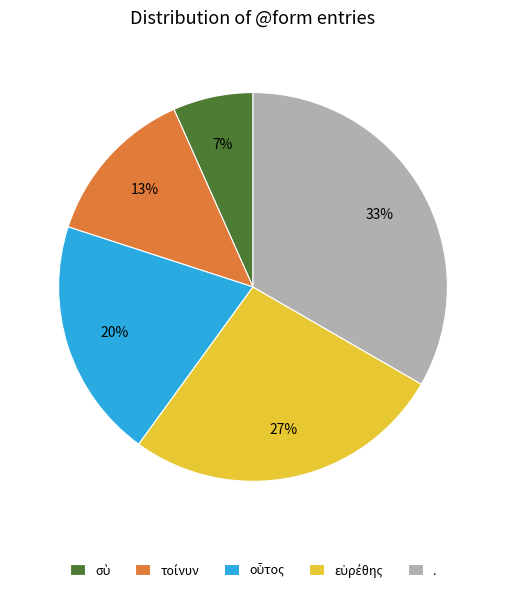

Count the number of slices in the pie.

5